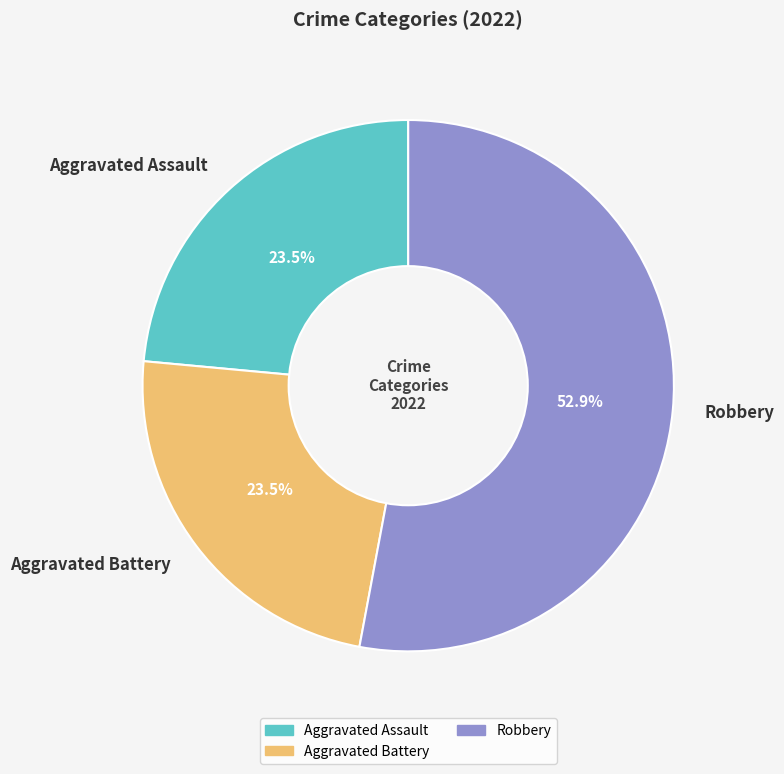

Do Aggravated Battery and Aggravated Assault together represent more than half of the pie?

No